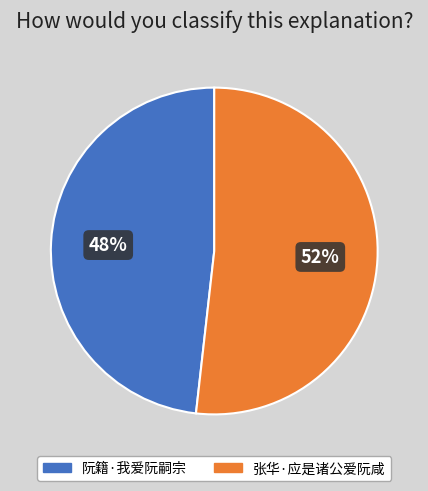

What percentage is the 阮籍·我爱阮嗣宗 slice, to the nearest percent?

48%